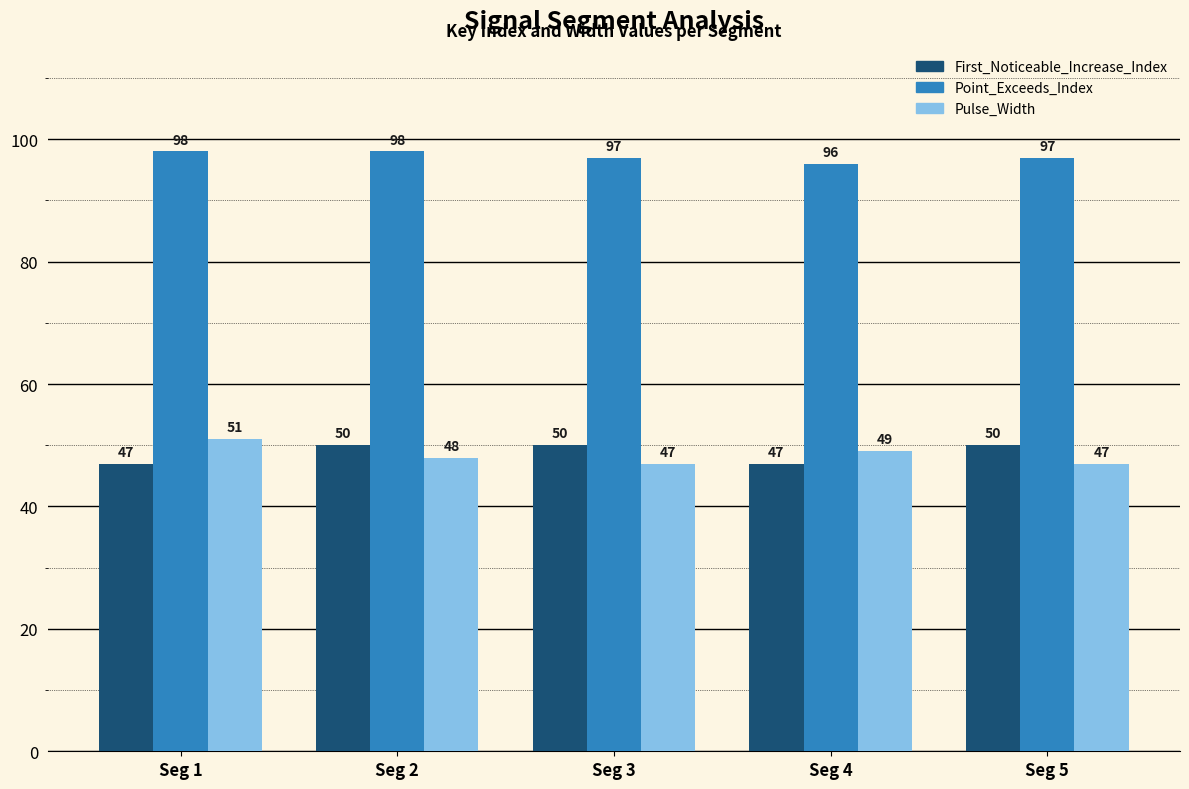

True or false: Pulse_Width has a value of 79 at Seg 1.

False